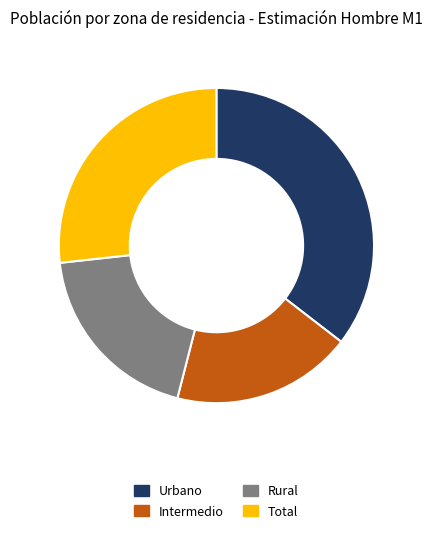

Which slice is the smallest?

Intermedio